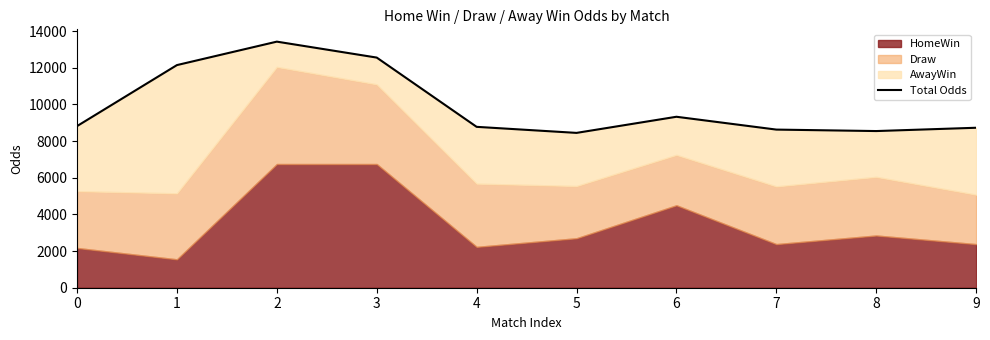

Reading right to left, extract all data points from this chart.

9=8730	8=8550	7=8630	6=9330	5=8450	4=8780	3=12560	2=13430	1=12150	0=8820